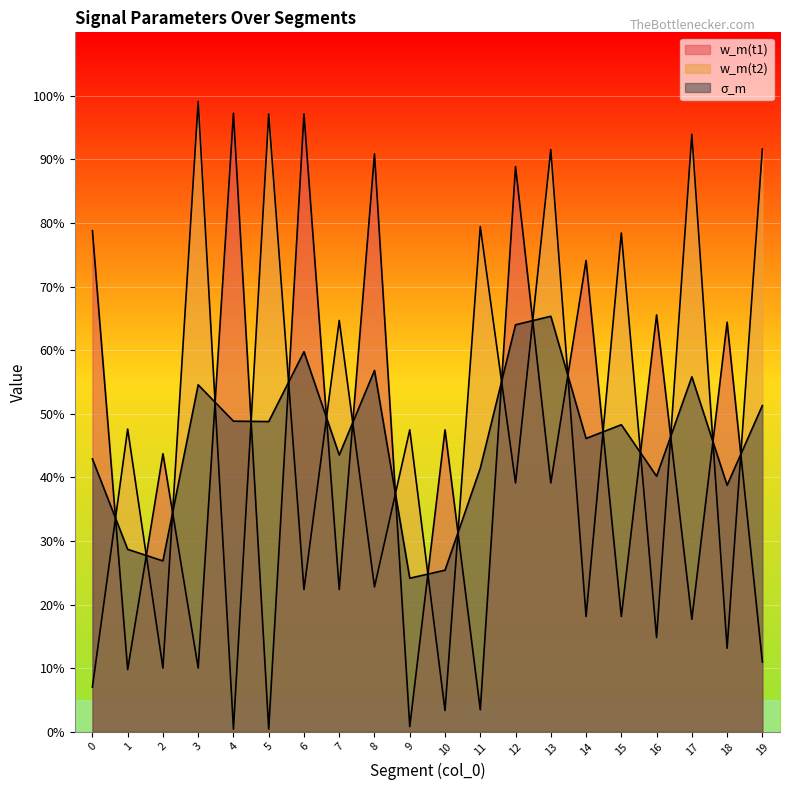

What is the spread (max minus min) of values at 4?

1.0